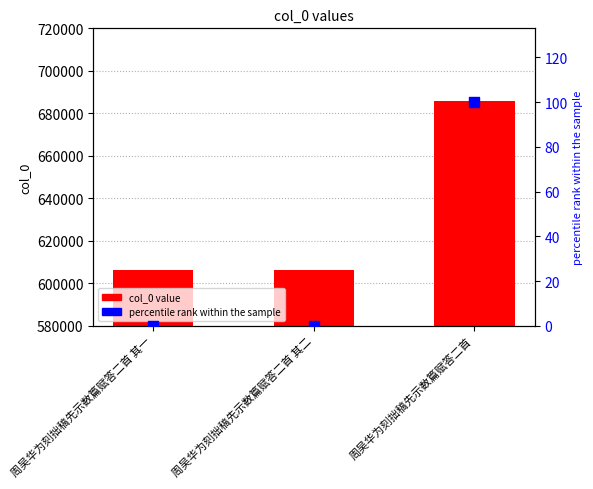

What is the total value across all series at 周吴华为刻拙稿先示数篇赋答二首 其二?

606141.0